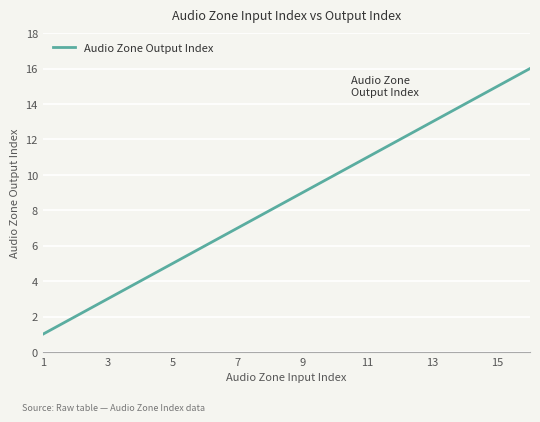

What is the greatest value displayed?

16